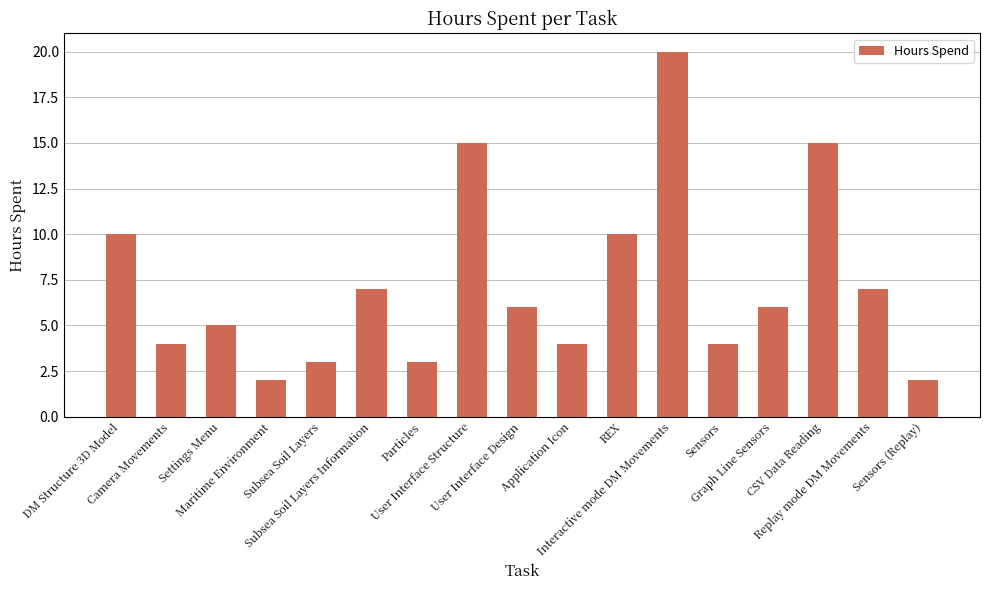

Reading left to right, extract all data points from this chart.

10	4	5	2	3	7	3	15	6	4	10	20	4	6	15	7	2